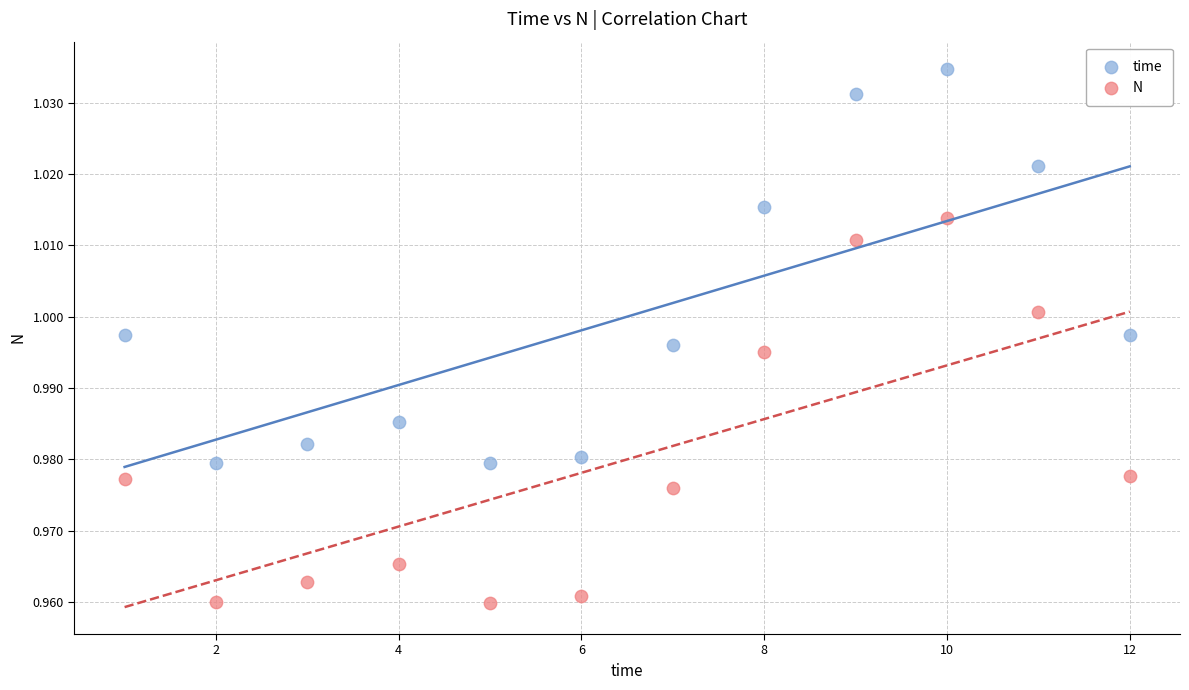

Which series contains the highest Y value?

time